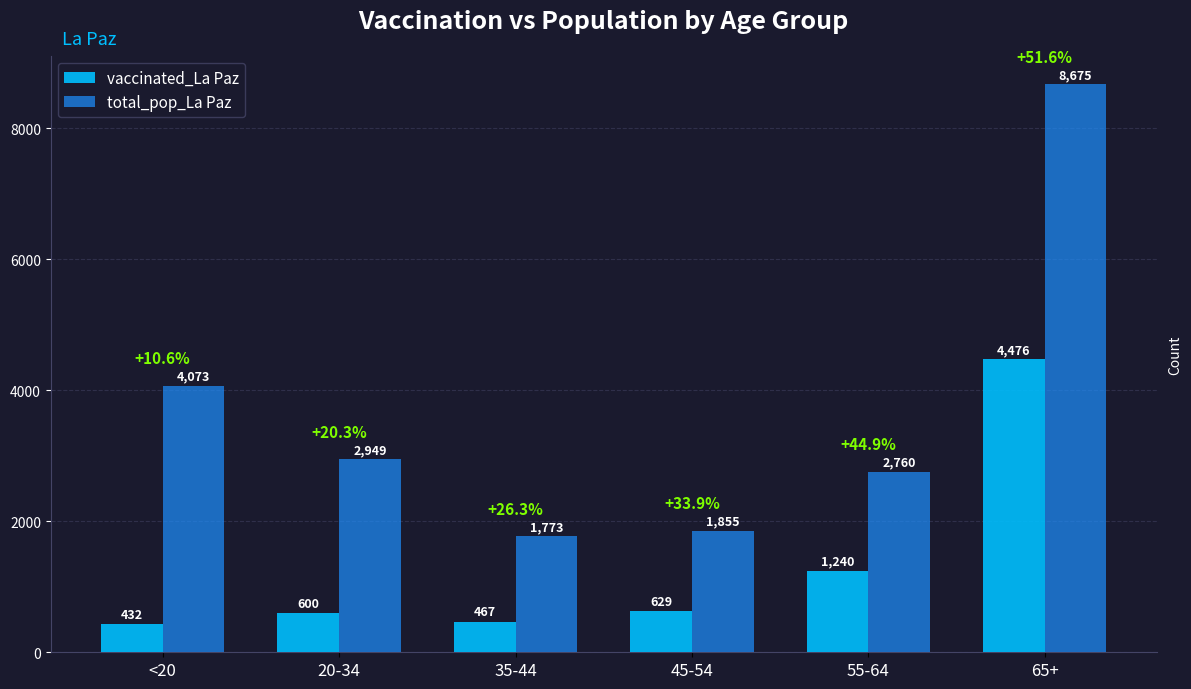

Reading left to right, transcribe all the data shown in this chart.

vaccinated_La Paz: 432	600	467	629	1240	4476
total_pop_La Paz: 4073	2949	1773	1855	2760	8675